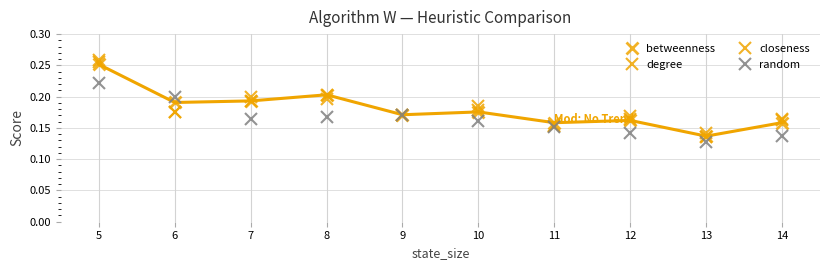

Between 11 and 14, which is larger?

14